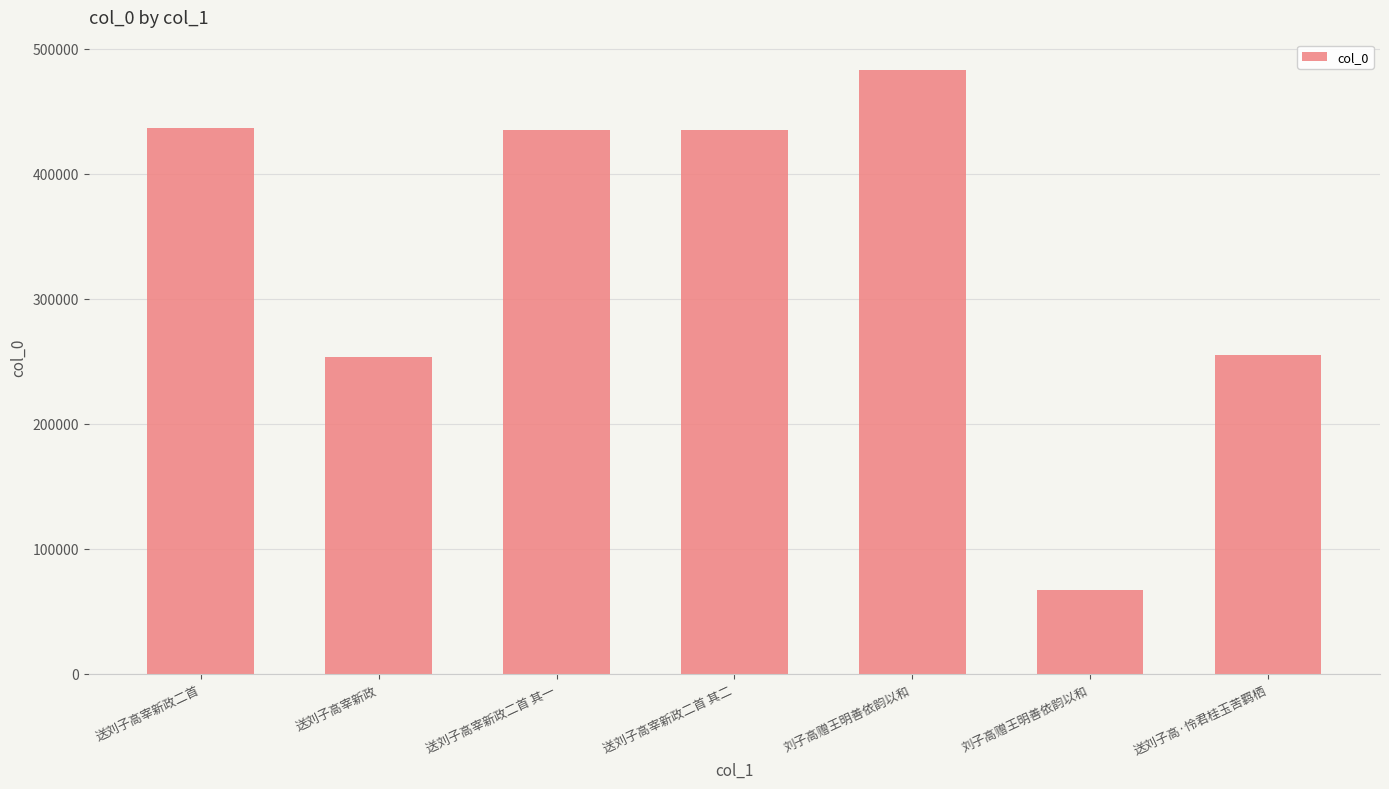

Reading left to right, what are all the values shown in this chart?

送刘子高宰新政二首=436573	送刘子高宰新政=253522	送刘子高宰新政二首 其一=434780	送刘子高宰新政二首 其二=434781	刘子高赠王明善依韵以和=483085	刘子高赠王明善依韵以和=66779	送刘子高·怜君桂玉苦羁栖=254668